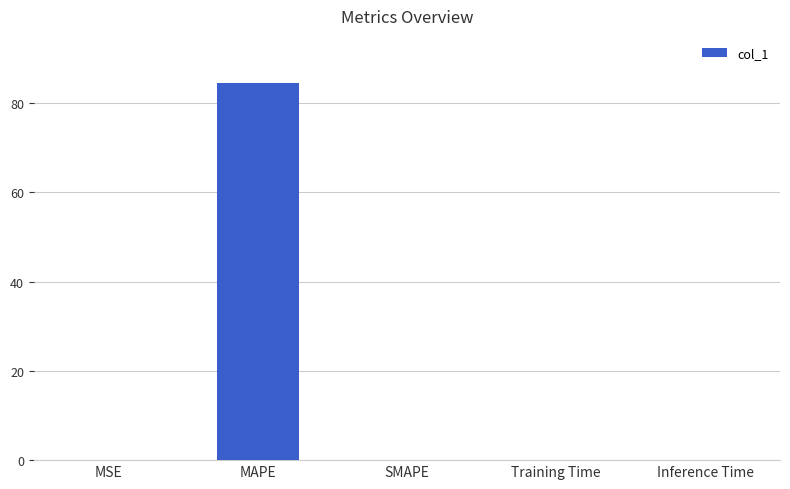

The chart shows a value of 0.0 at Inference Time. True or false?

True